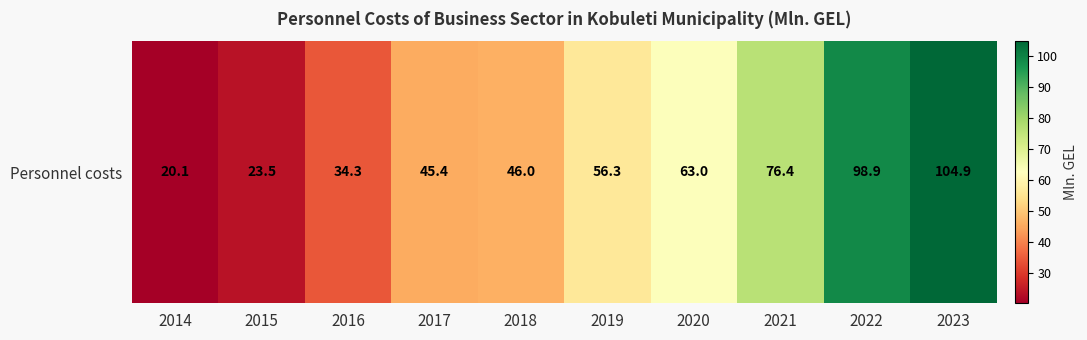

The value at 2018 is 13.8. True or false?

False